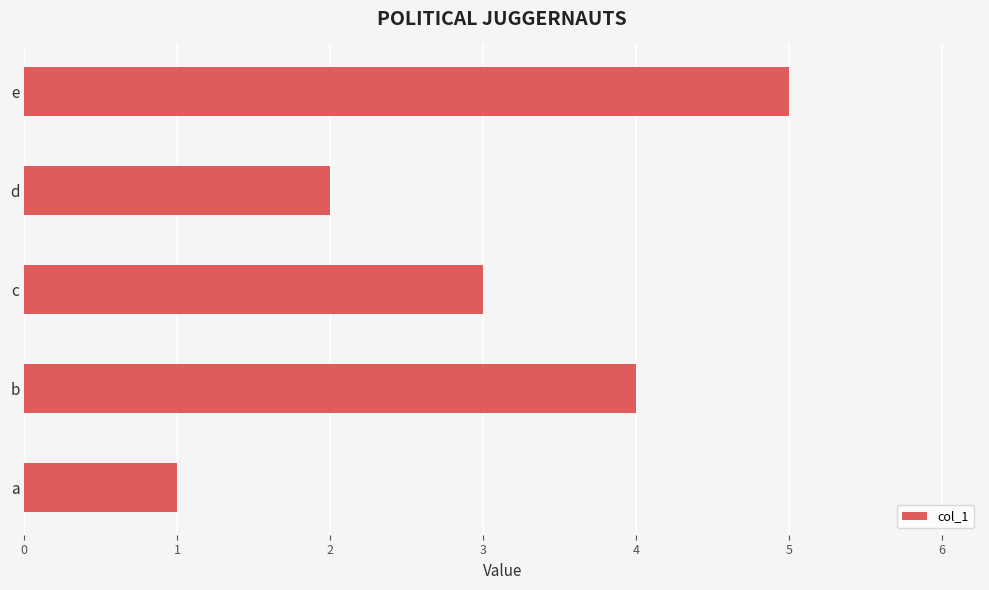

Reading top to bottom, what are all the values shown in this chart?

5	2	3	4	1